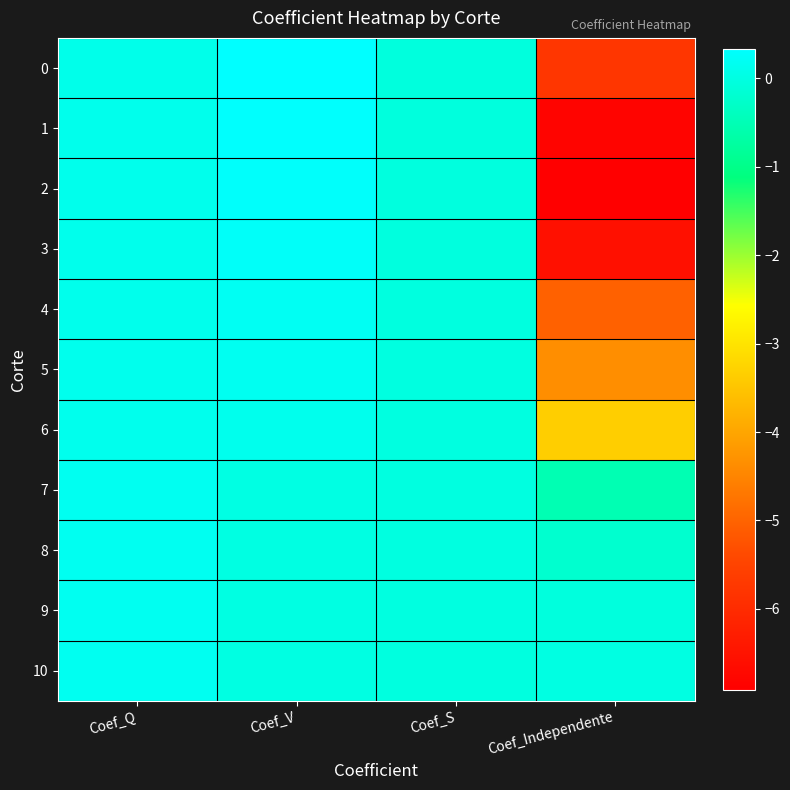

Which series has the widest spread of values?

2